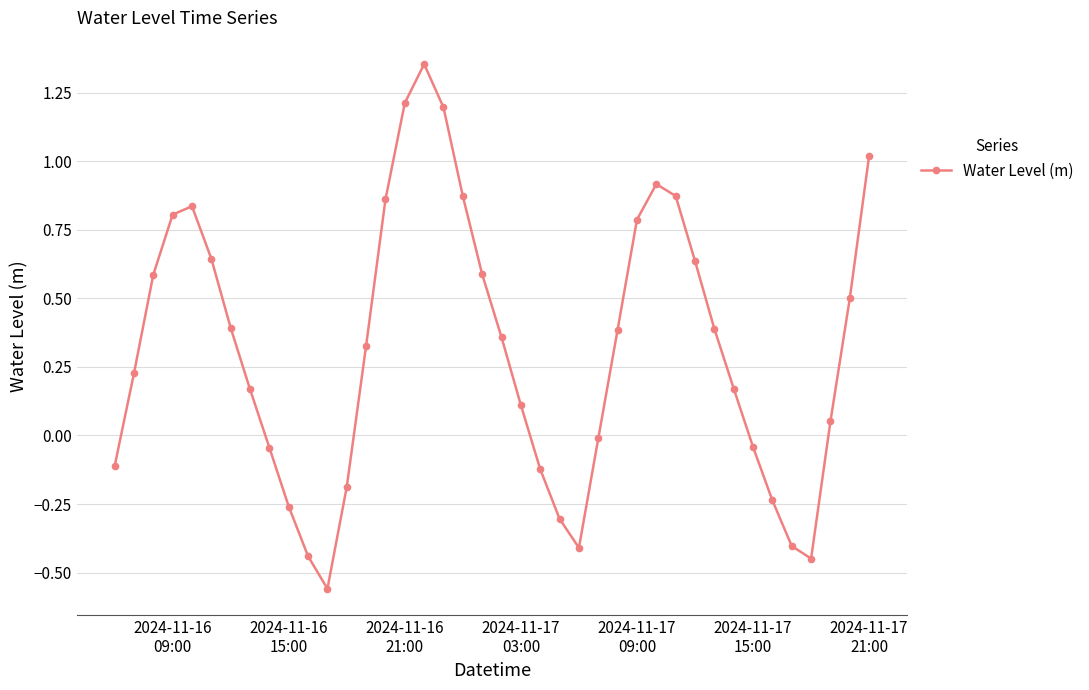

How many points are higher than both their immediate neighbors (excluding endpoints)?

3